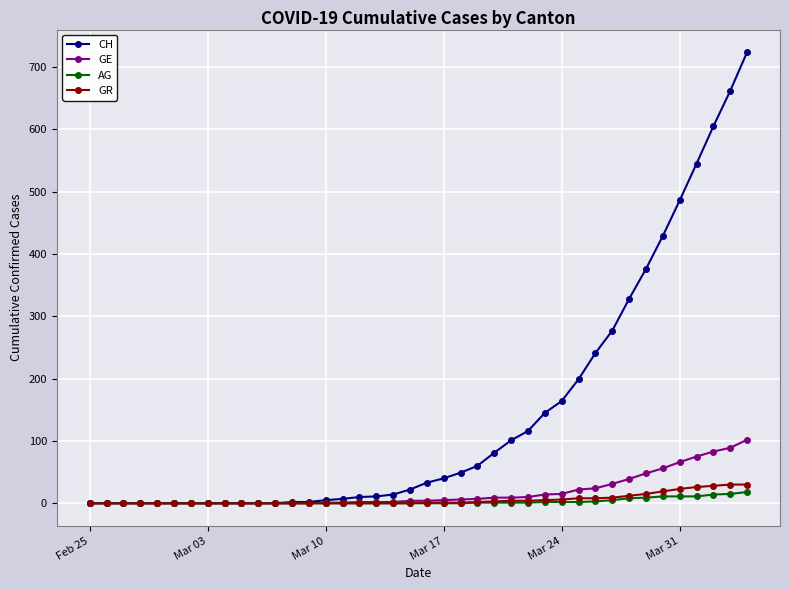

Which series has the largest range (max minus min)?

CH